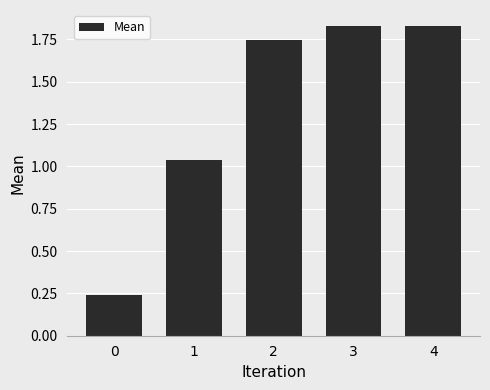

How many series are shown in this chart?

1